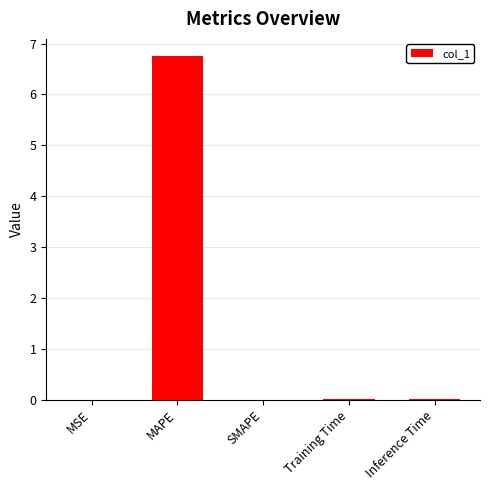

What is the maximum value shown in the chart?

6.8